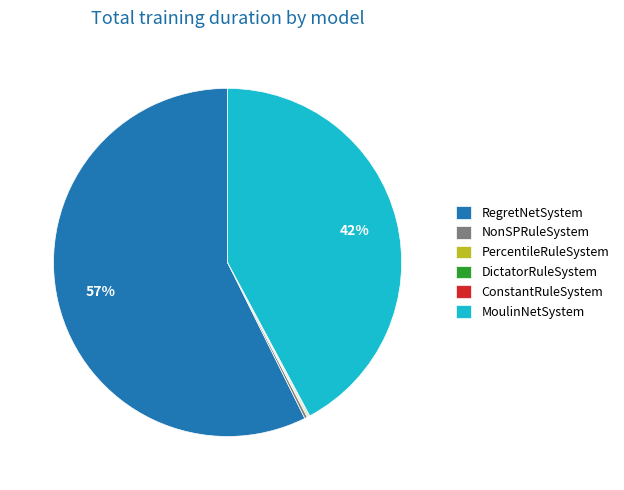

Which category accounts for the majority?

RegretNetSystem